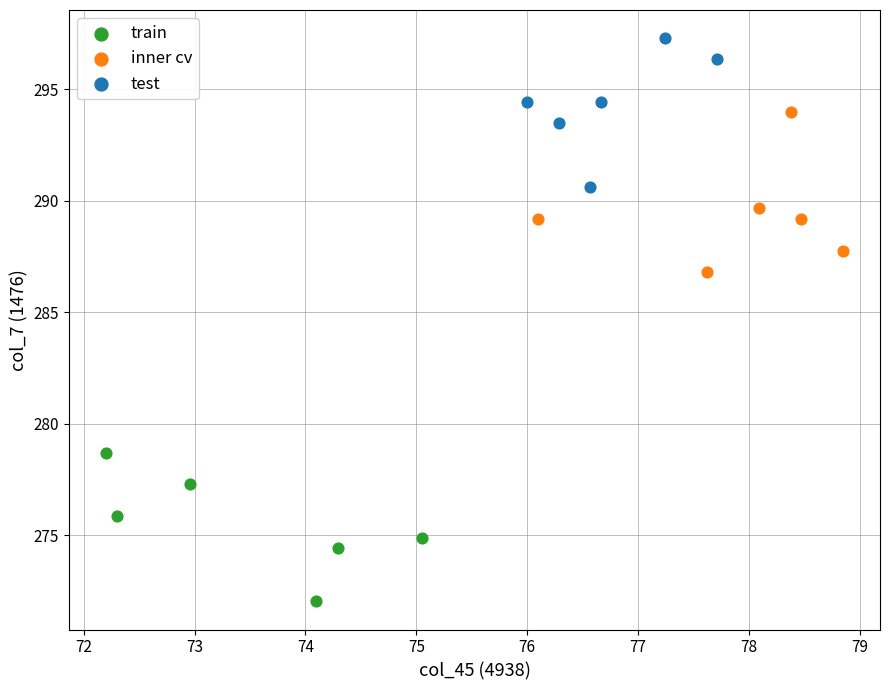

What are all the series names shown in the legend?

train, inner cv, test